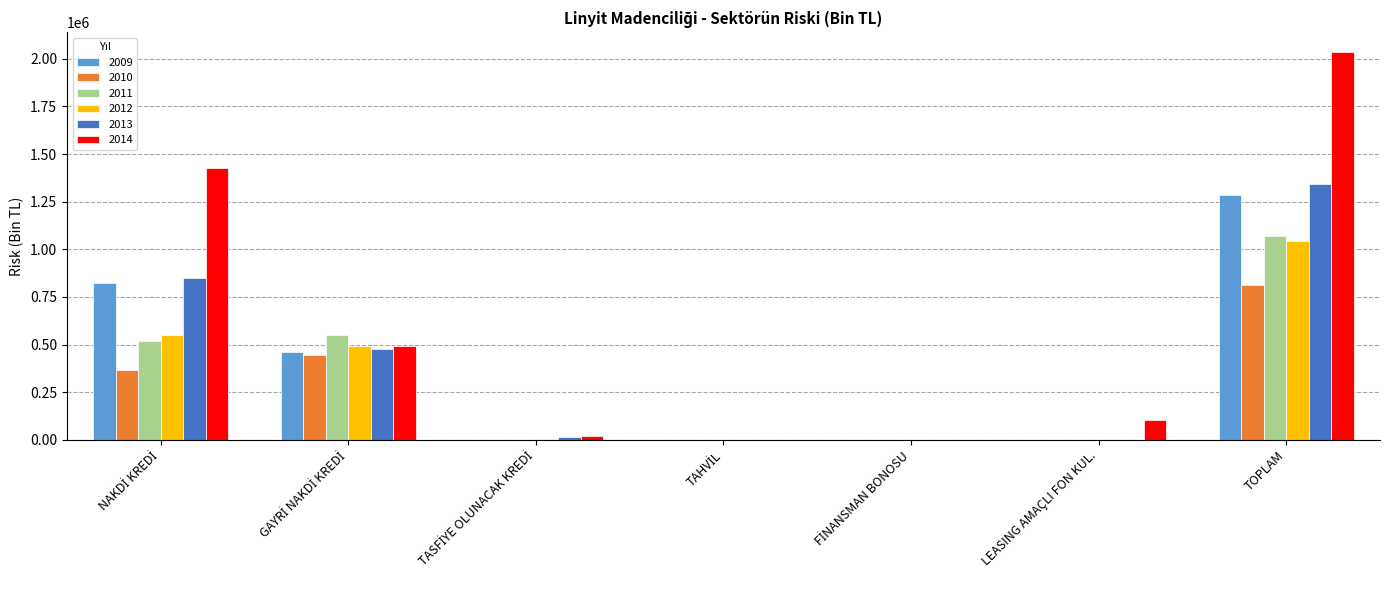

Which category has the highest value in the 2011 series?

TOPLAM